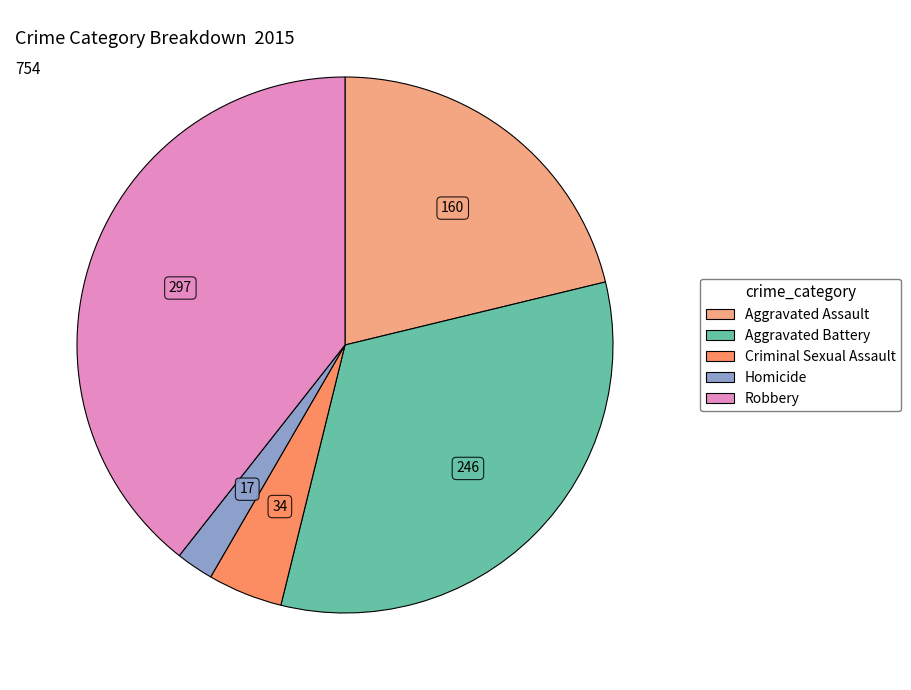

True or false: Criminal Sexual Assault accounts for 5% of the total.

True